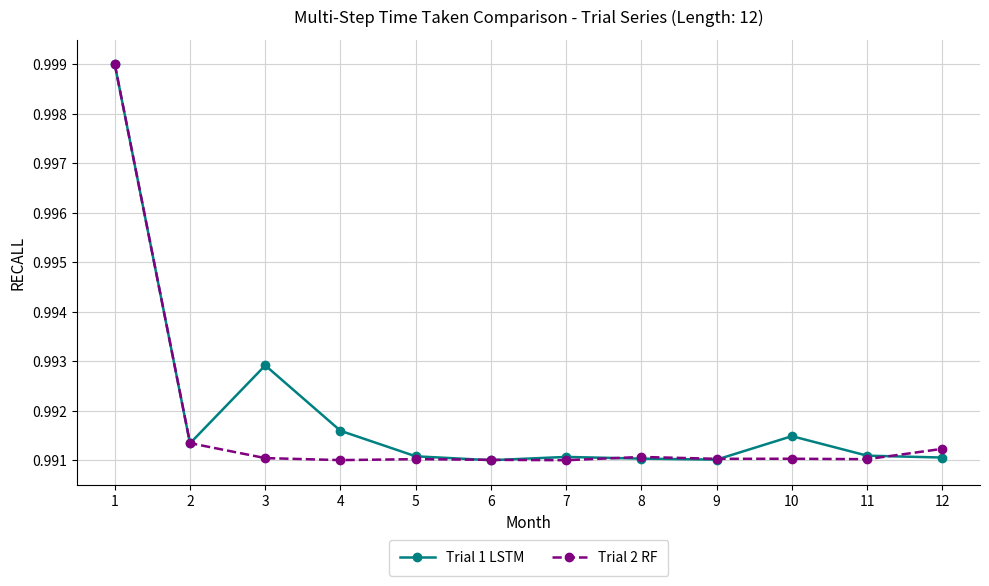

Which series changed the most between 3 and 10?

Trial 1 LSTM